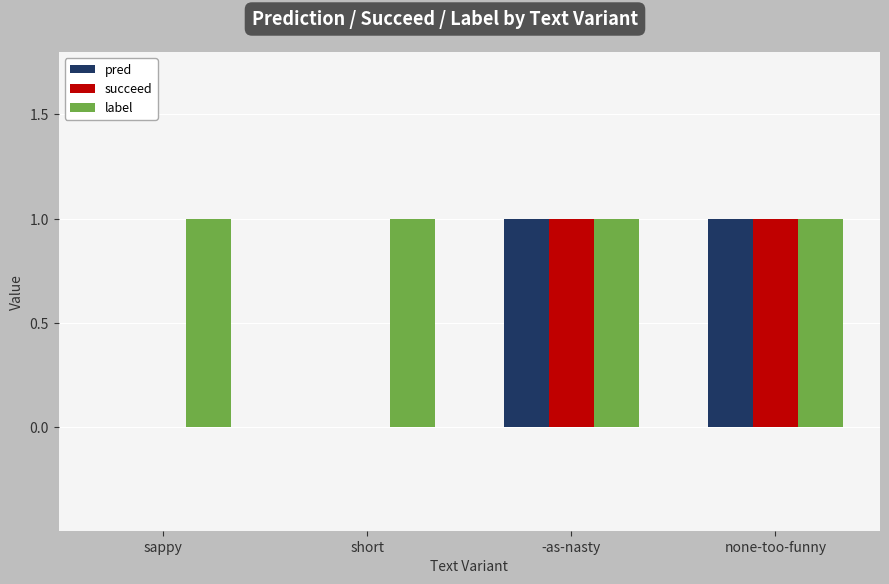

How many data points does each series have?

4